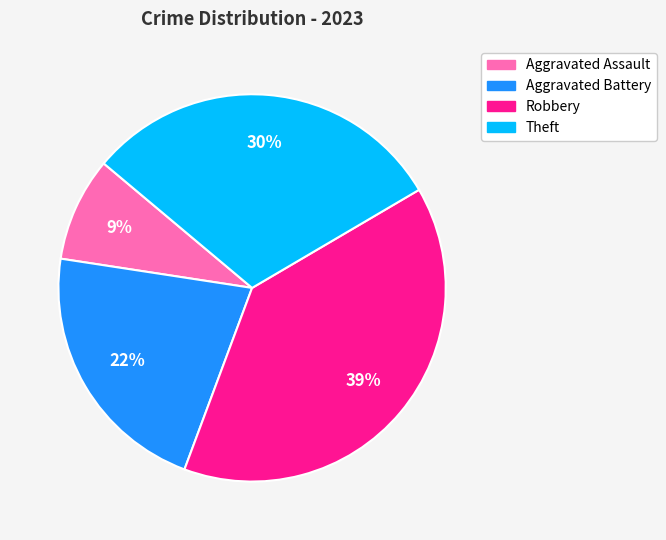

To the nearest percent, what portion does Aggravated Assault represent?

9%